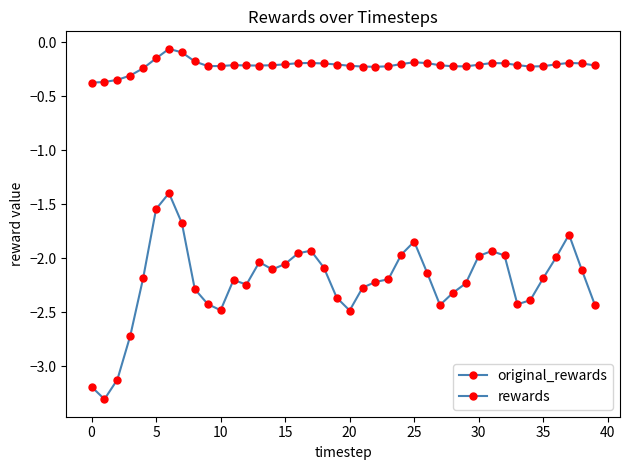

Rank the series by their maximum value, from lowest to highest.

rewards, original_rewards